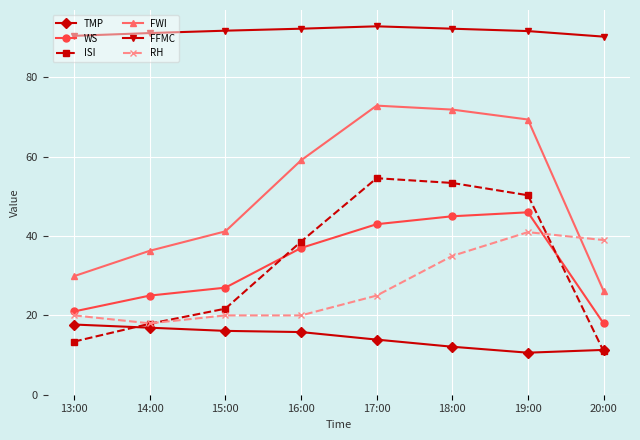

What is the highest value of the ISI series?

54.6